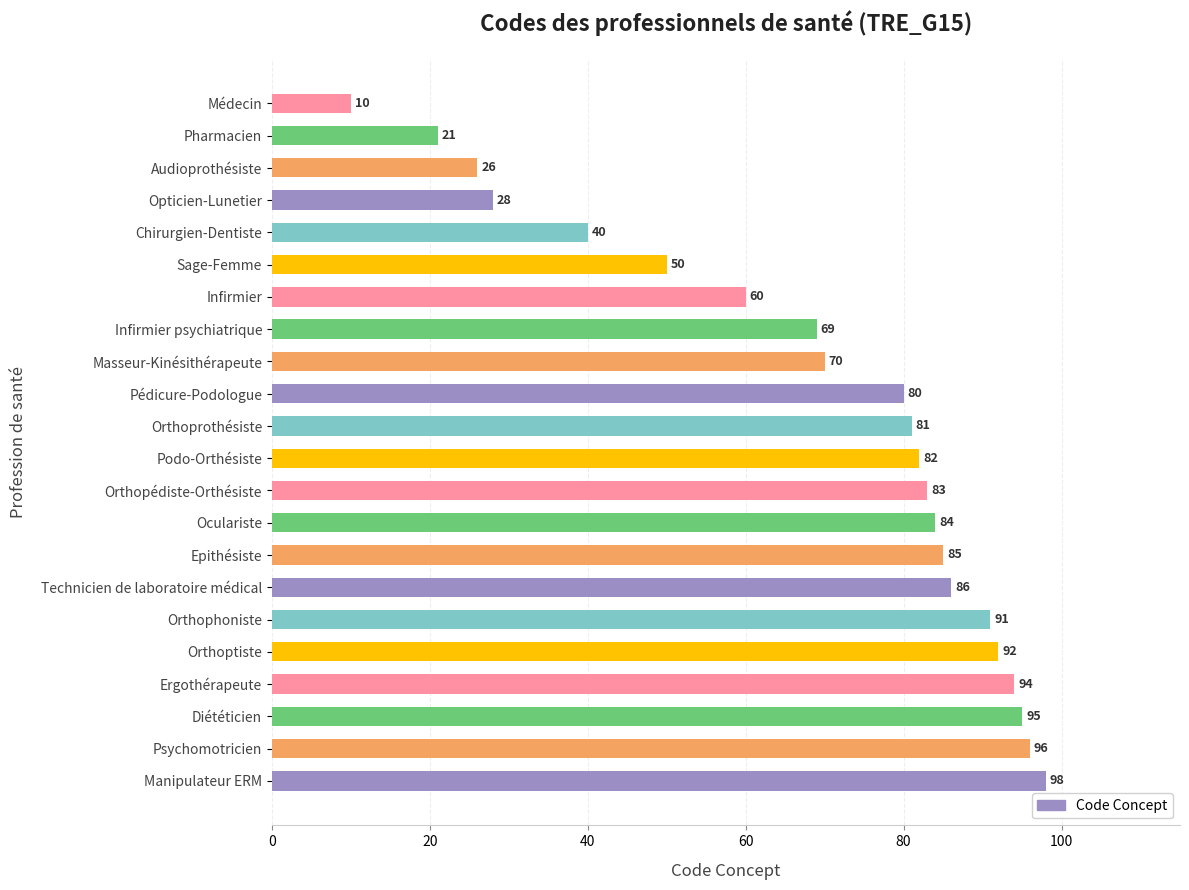

What is the sum of all values?

1521